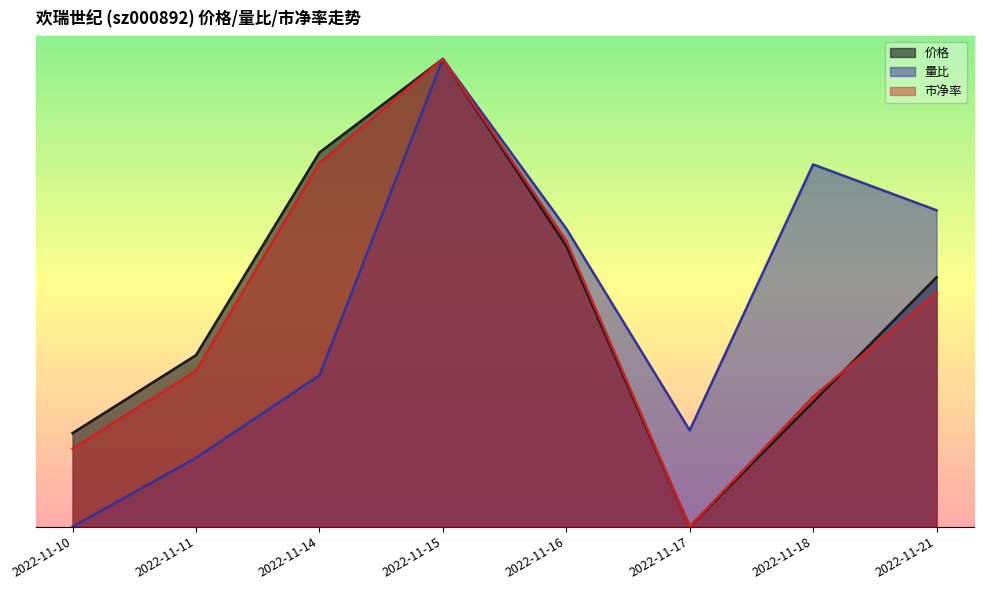

The value of 量比 at 2022-11-17 is 0.1. True or false?

False